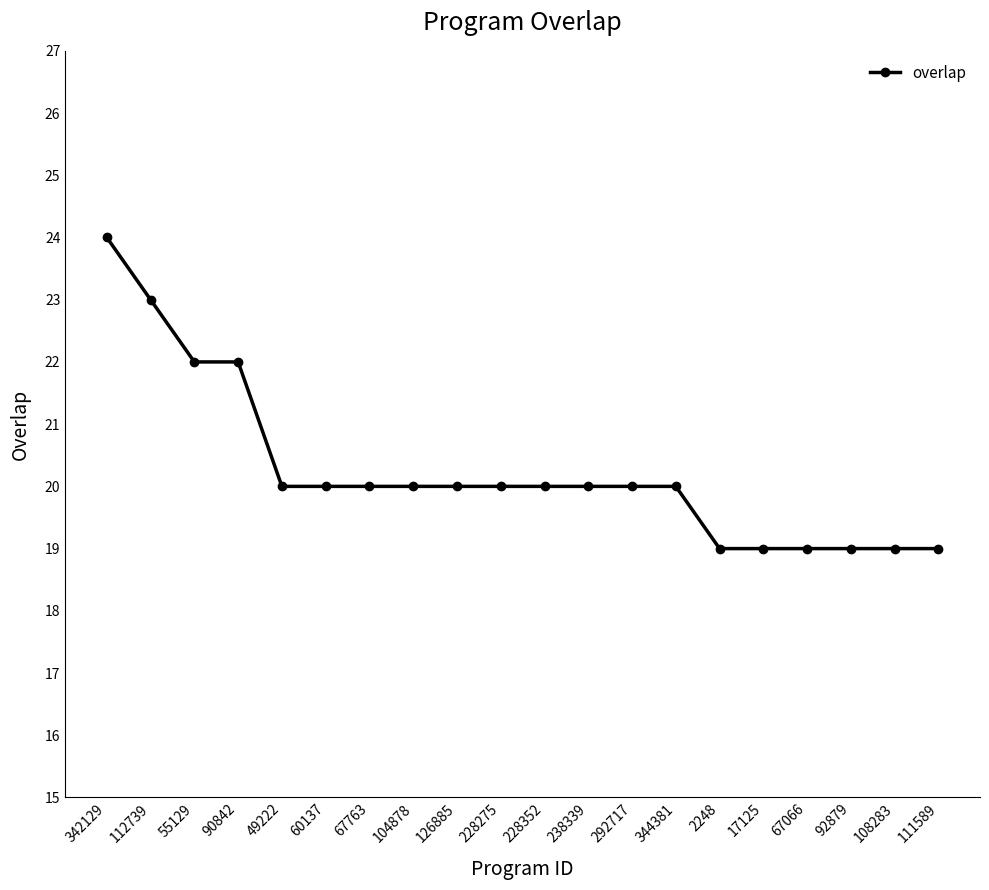

What is the smallest value displayed?

19